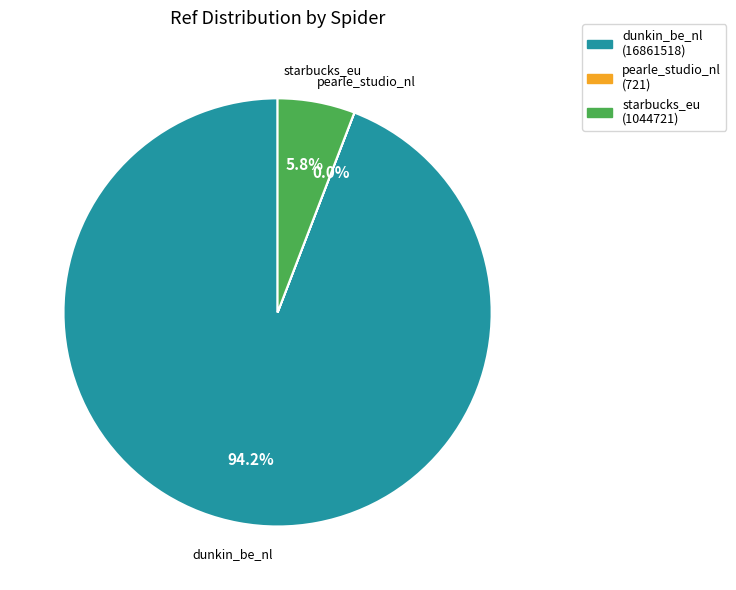

Do starbucks_eu and dunkin_be_nl together represent more than half of the pie?

Yes